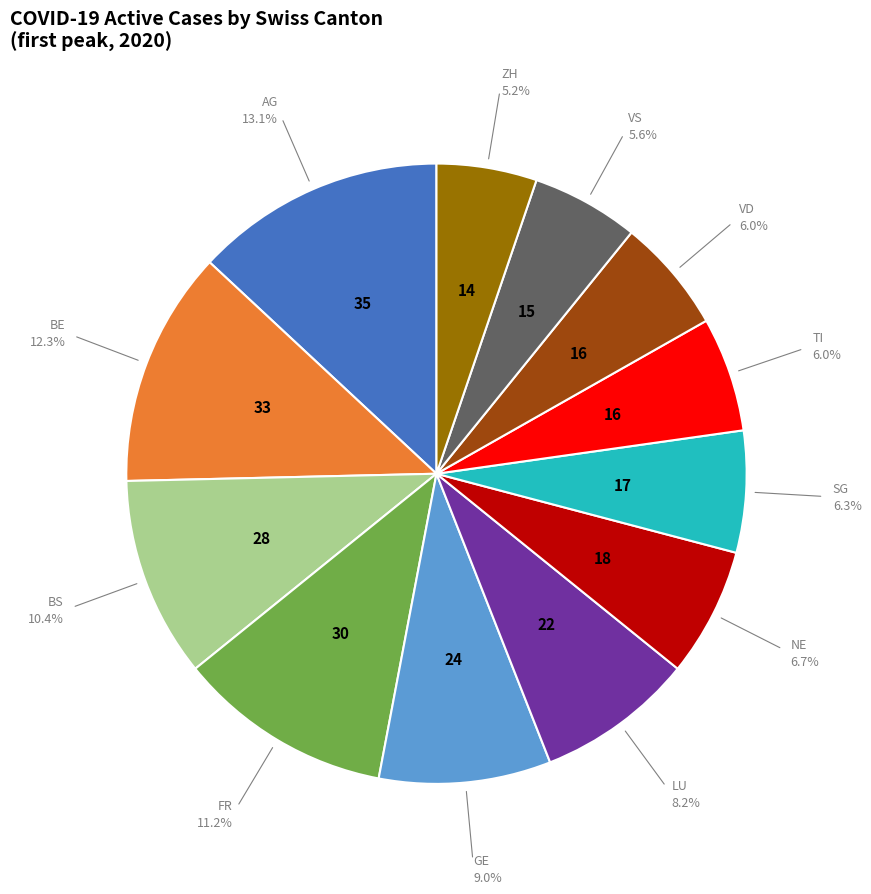

Is there any slice that represents more than half of the pie?

No